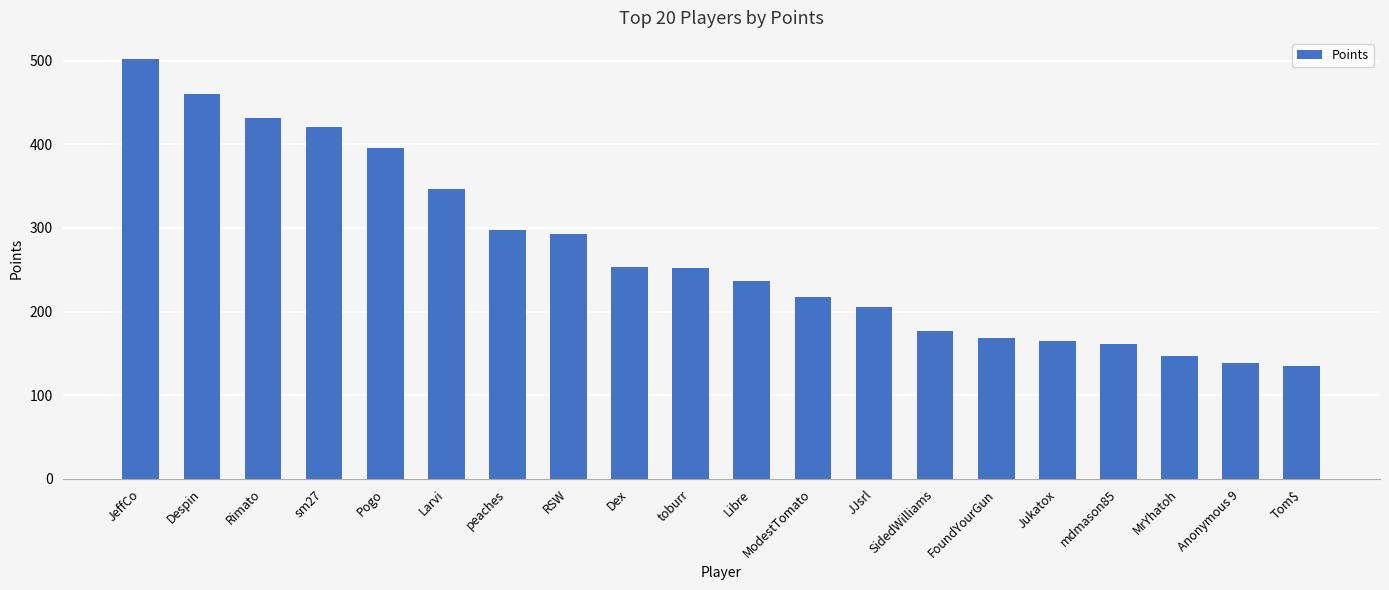

What is the label of the 12th bar from the left?

ModestTomato